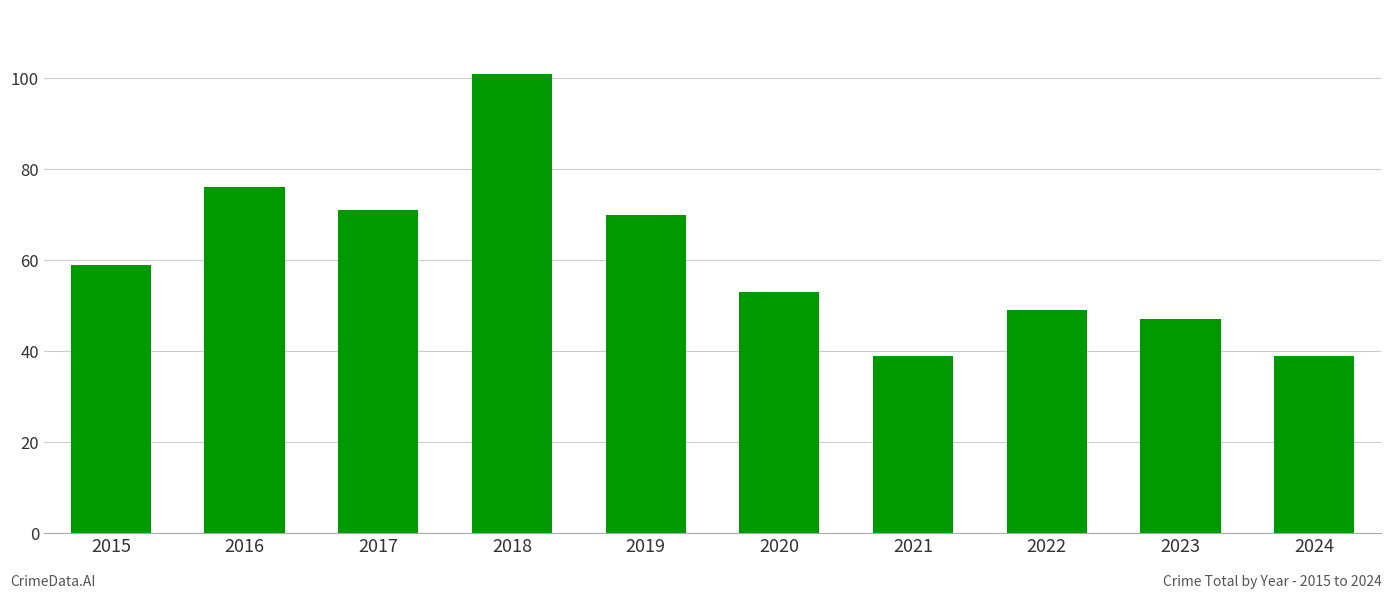

What is the change in value from 2017 to 2022?

-22